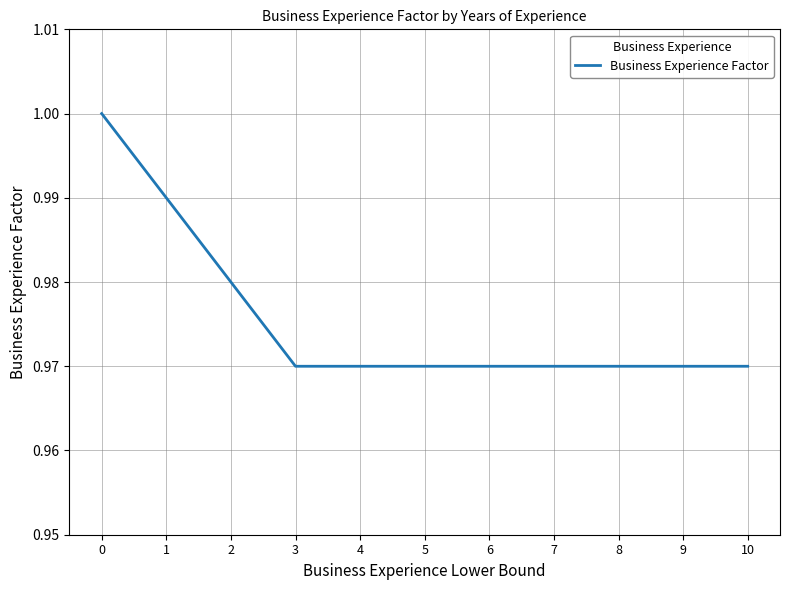

The chart shows a value of 1.3 at 9. True or false?

False